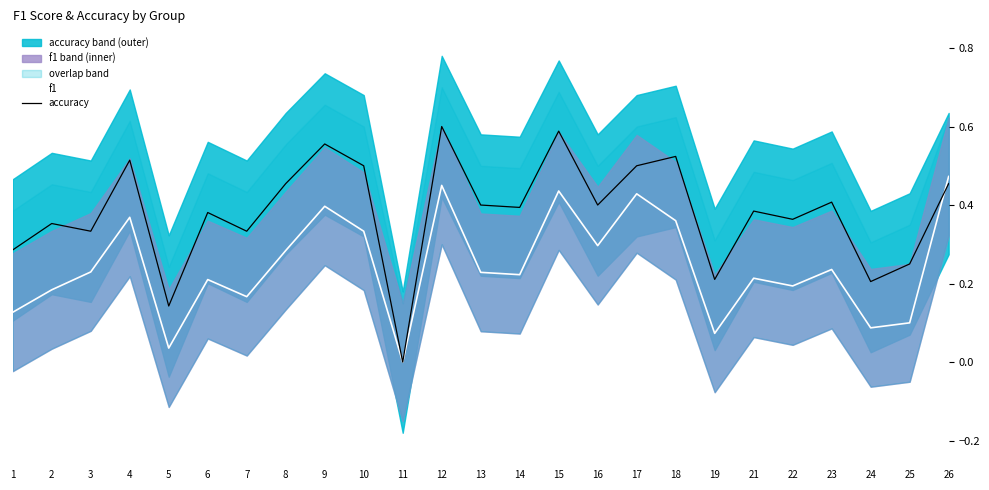

Between 12 and 19, which series saw the biggest shift?

accuracy